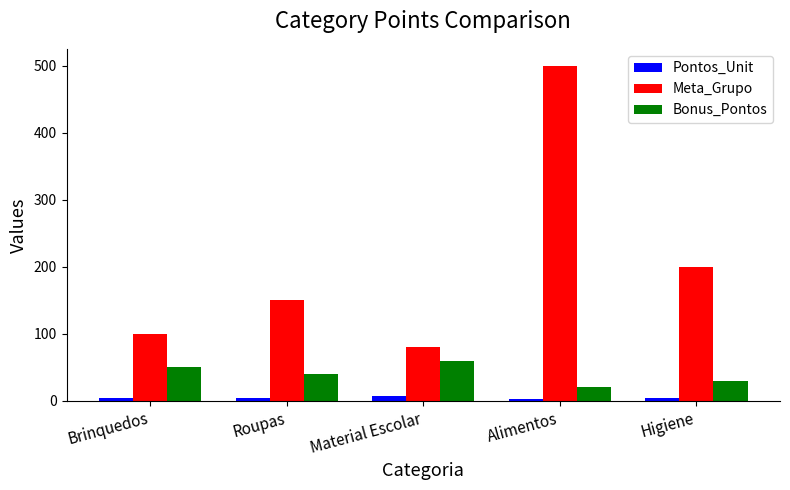

Between Roupas and Higiene, which series saw the biggest shift?

Meta_Grupo